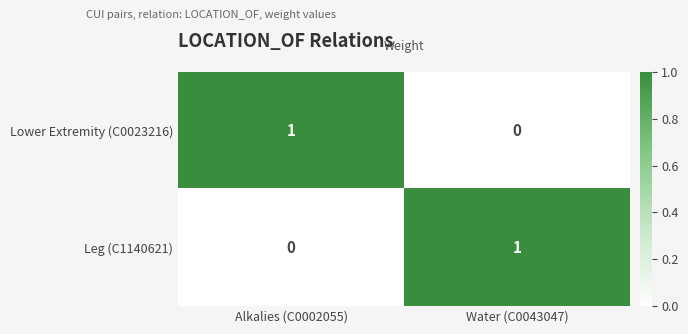

Which category has the highest value in the Lower Extremity (C0023216) series?

Alkalies (C0002055)